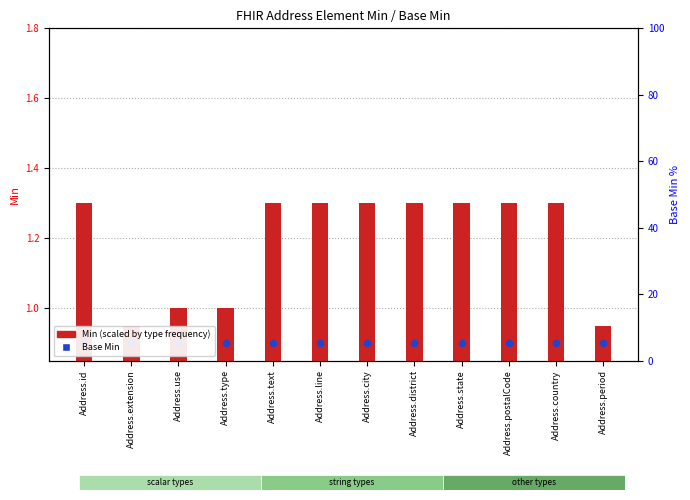

Which series contains the highest Y value?

Min (scaled by type freq)